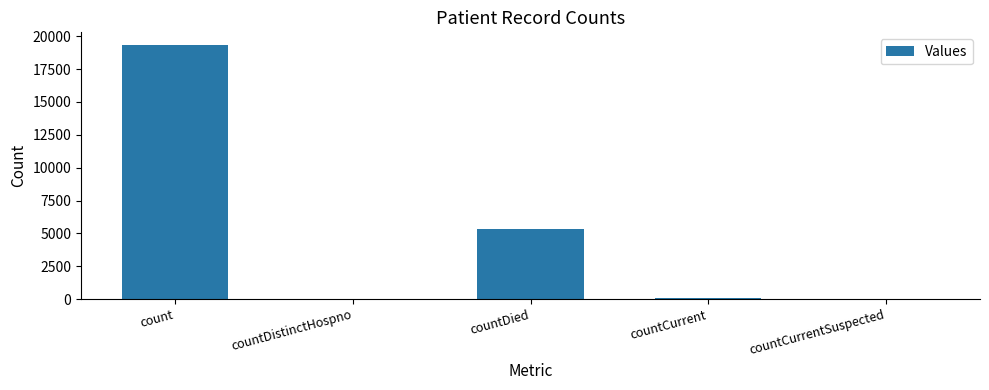

What is the sum of the values at countCurrentSuspected and count?

19335